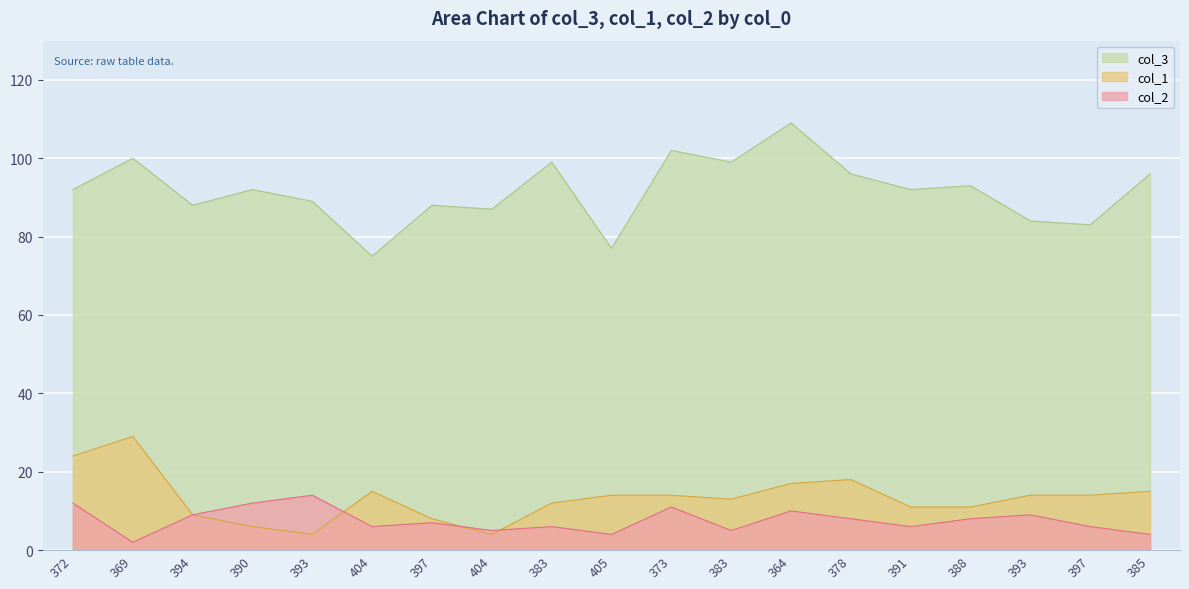

Where is col_2 nearest to the value 8?

378